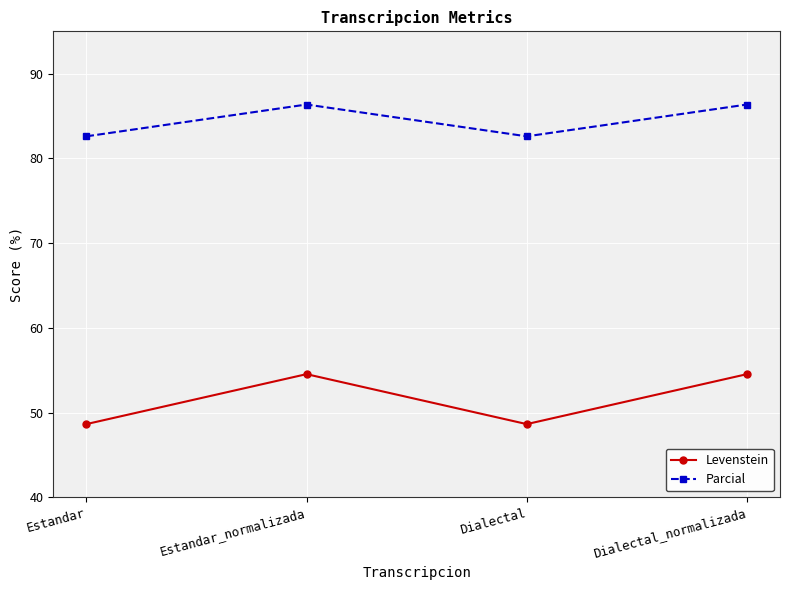

True or false: Parcial and Levenstein cross at least once.

False